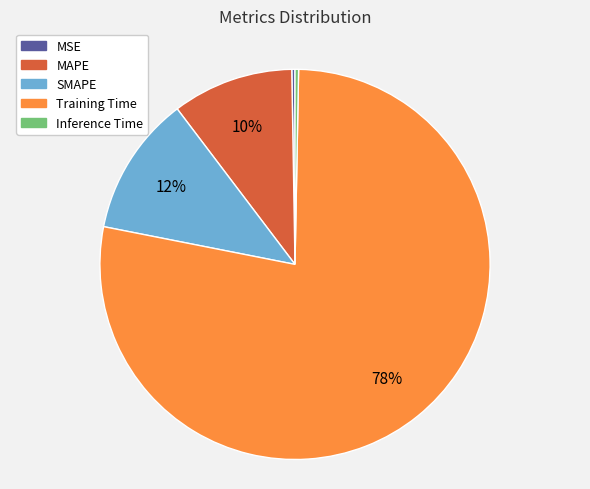

To the nearest percent, what portion does Training Time represent?

78%